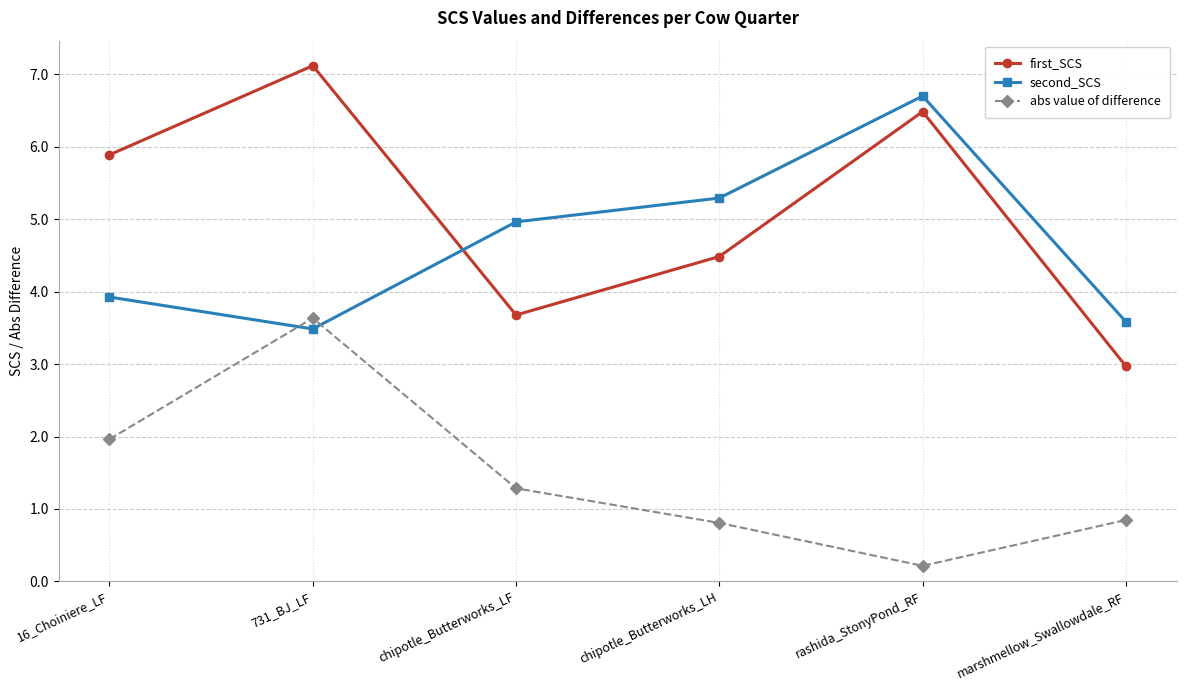

True or false: second_SCS has more than 2 interior local peaks.

False